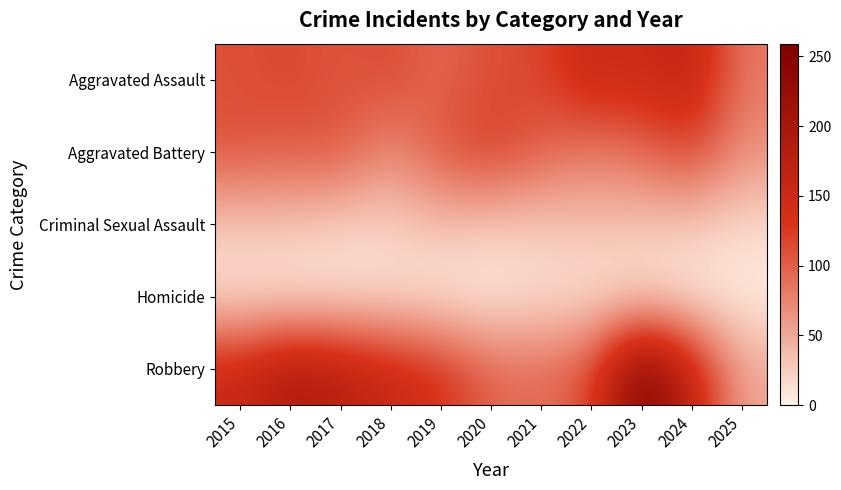

Reading left to right, transcribe all the data shown in this chart.

Aggravated Assault: 2015=110	2016=118	2017=105	2018=115	2019=92	2020=113	2021=115	2022=154	2023=145	2024=166	2025=82
Aggravated Battery: 2015=108	2016=102	2017=108	2018=67	2019=108	2020=125	2021=100	2022=81	2023=92	2024=119	2025=67
Criminal Sexual Assault: 2015=29	2016=30	2017=21	2018=23	2019=35	2020=27	2021=27	2022=34	2023=30	2024=28	2025=17
Homicide: 2015=9	2016=7	2017=8	2018=10	2019=5	2020=2	2021=13	2022=9	2023=10	2024=4	2025=2
Robbery: 2015=154	2016=194	2017=178	2018=155	2019=135	2020=97	2021=91	2022=111	2023=259	2024=165	2025=51